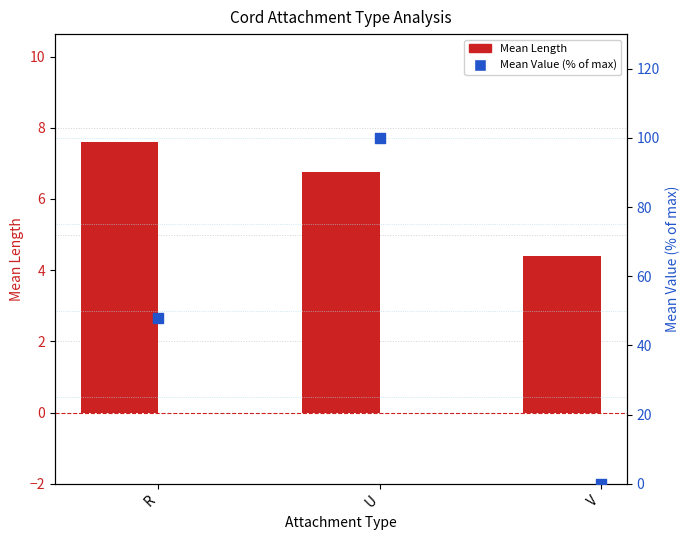

At which category is the sum across all series the highest?

U